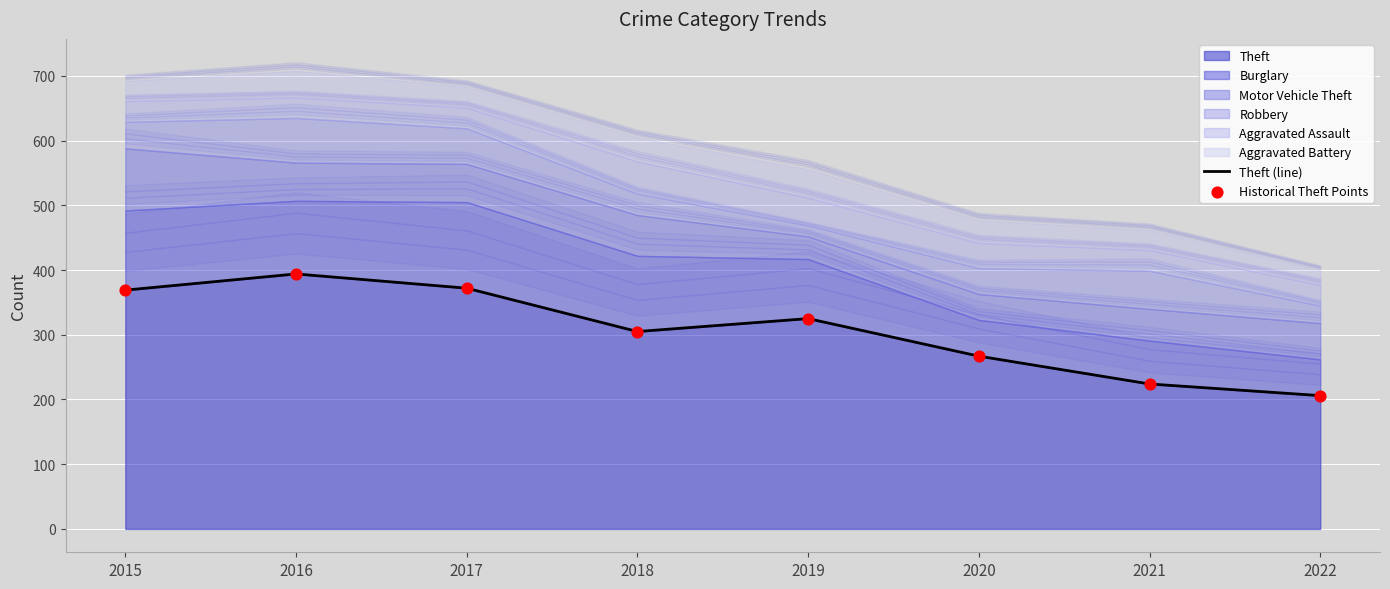

Which series has the largest total across all categories?

Theft (line)